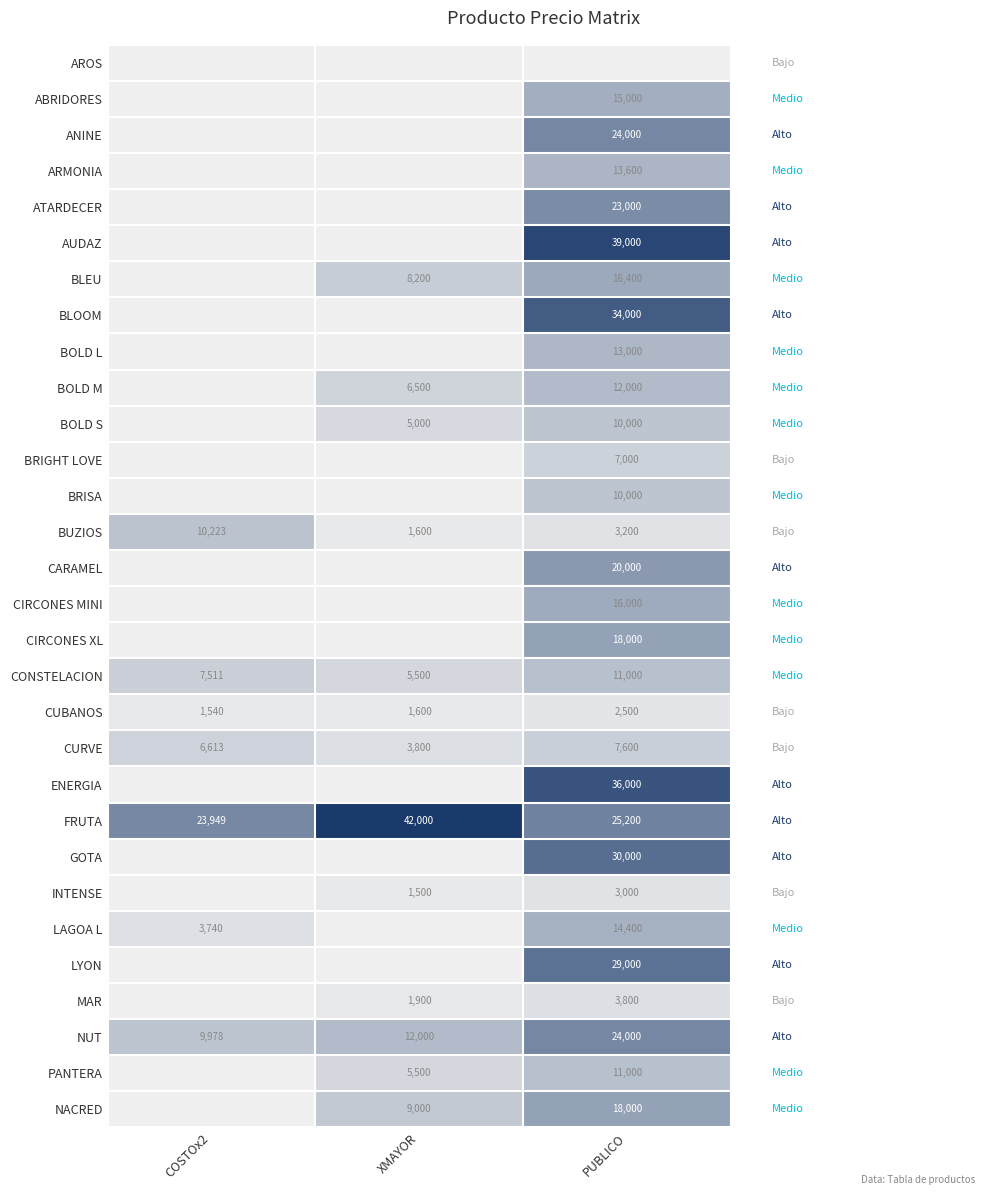

How many data points in CUBANOS are less than 1600?

1